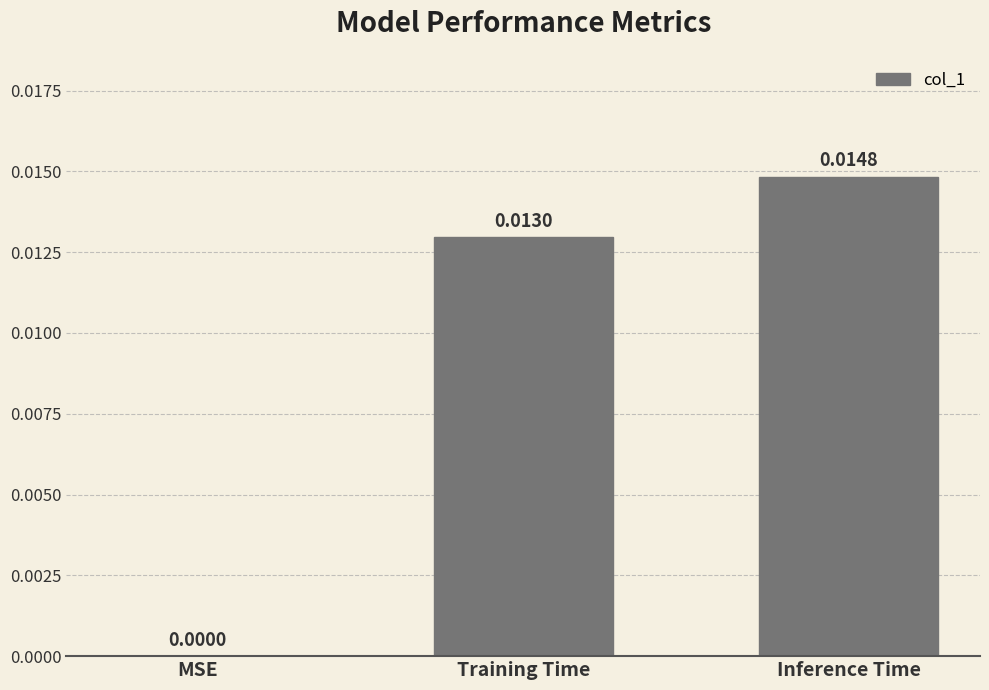

The value at Training Time is 0.0. True or false?

True